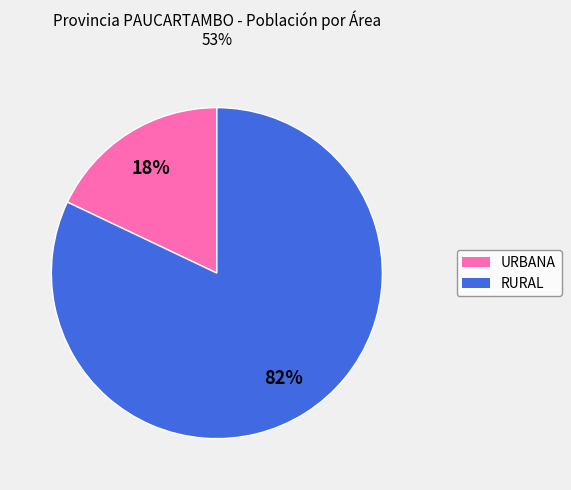

Does URBANA represent more than half of the total?

No